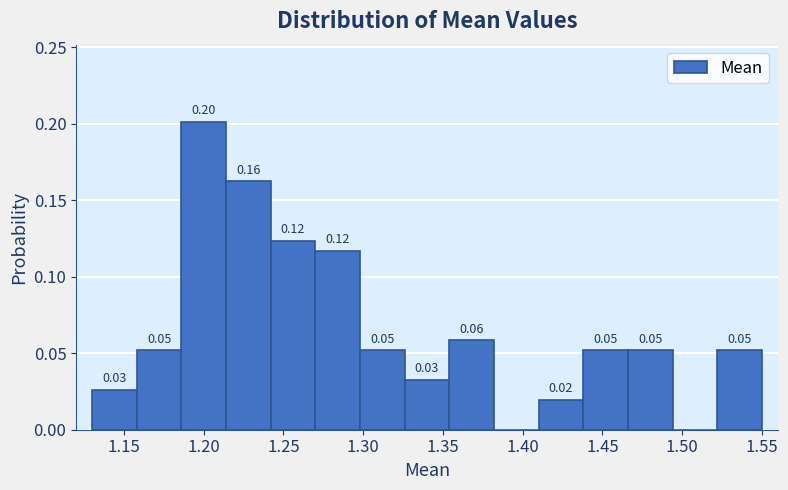

Which range on the x-axis has the tallest bar?

1.186 to 1.214